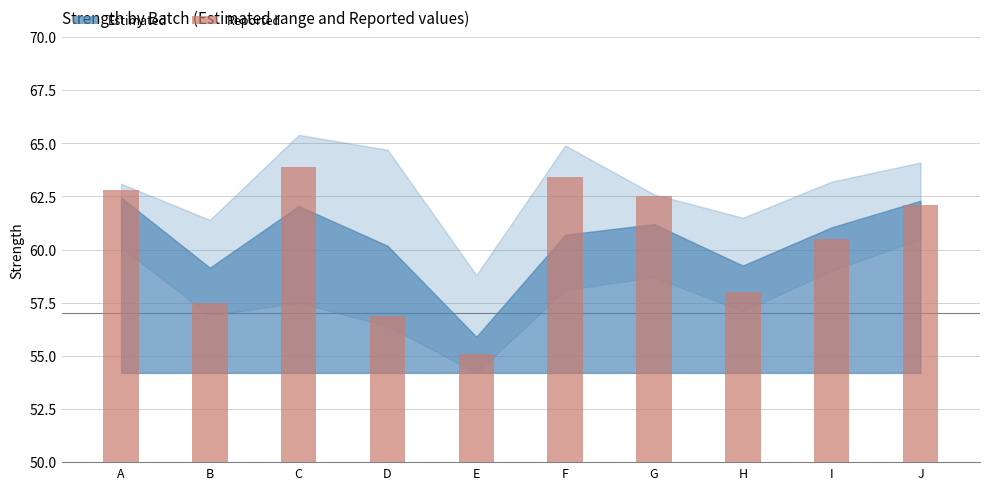

Is it true that the value at A is 103.9?

False